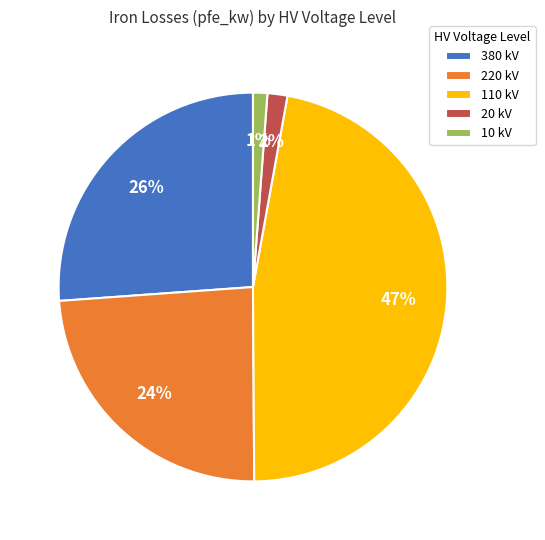

To the nearest percent, what is the difference between the 380 kV and 220 kV slice percentages?

2%